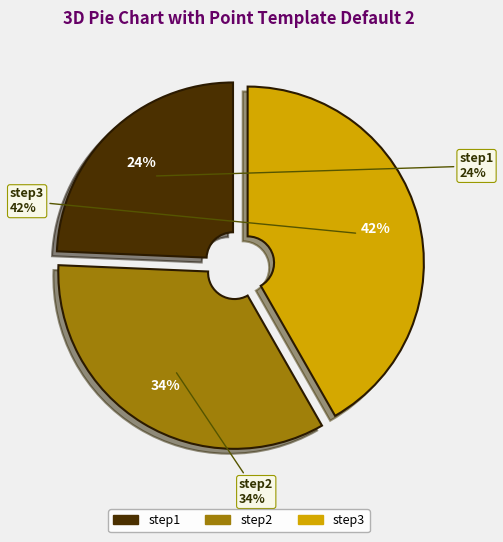

Rank the categories by value from lowest to highest.

step1, step2, step3